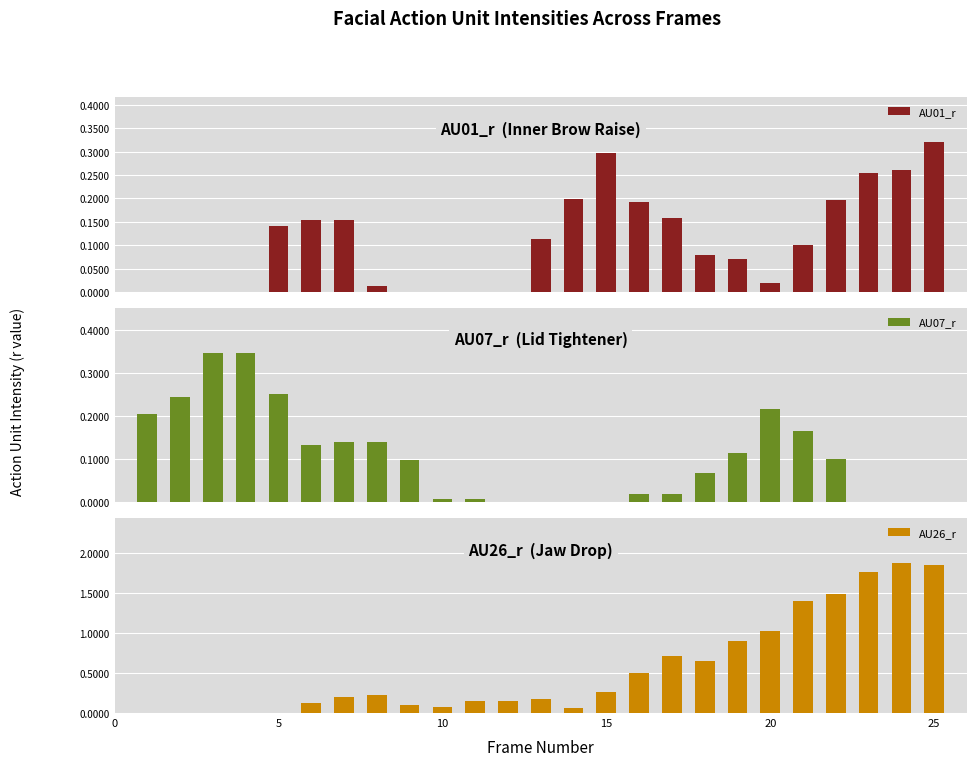

What is the maximum value shown in the chart?

1.9